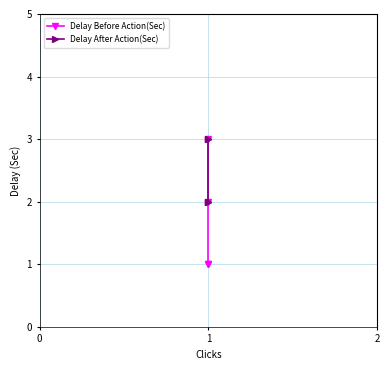

True or false: Delay After Action(Sec) has a value of 2 at 1.

False